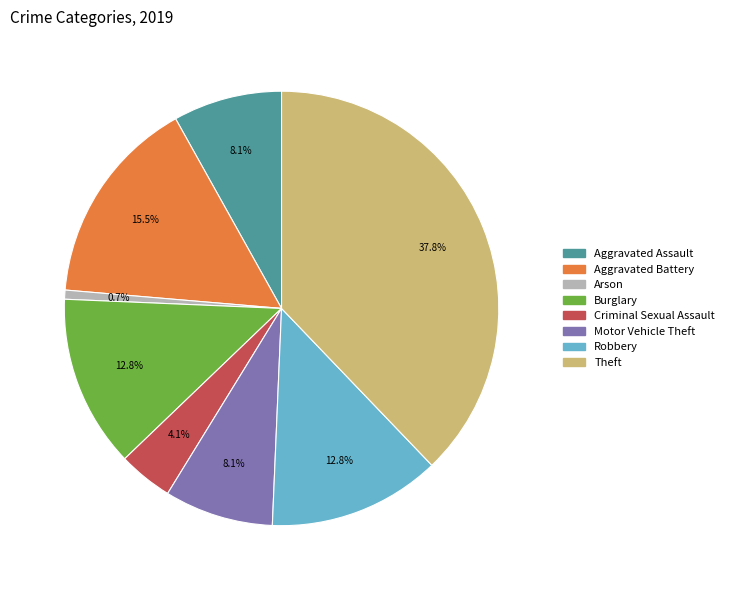

Is there a majority slice in this chart?

No